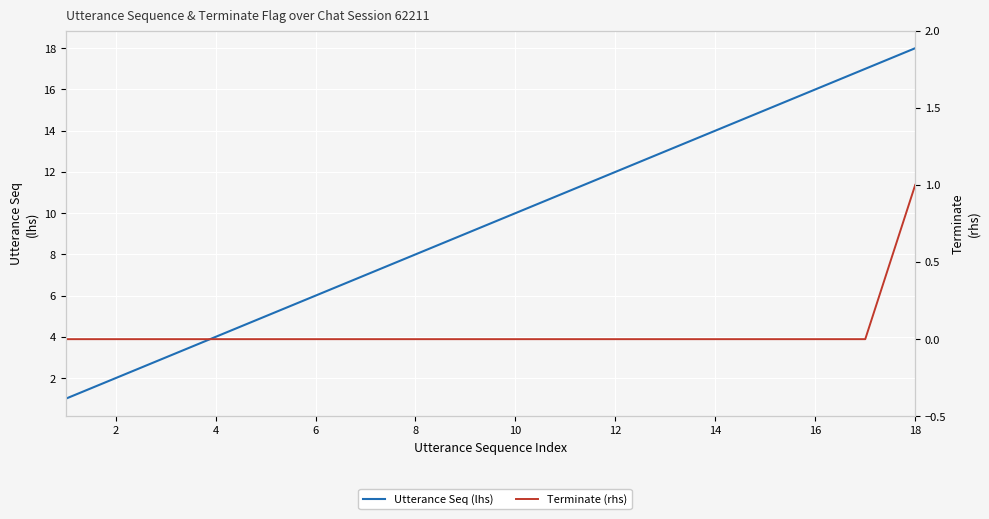

At 12, list the series in order from smallest to largest.

Terminate (rhs), Utterance Seq (lhs)